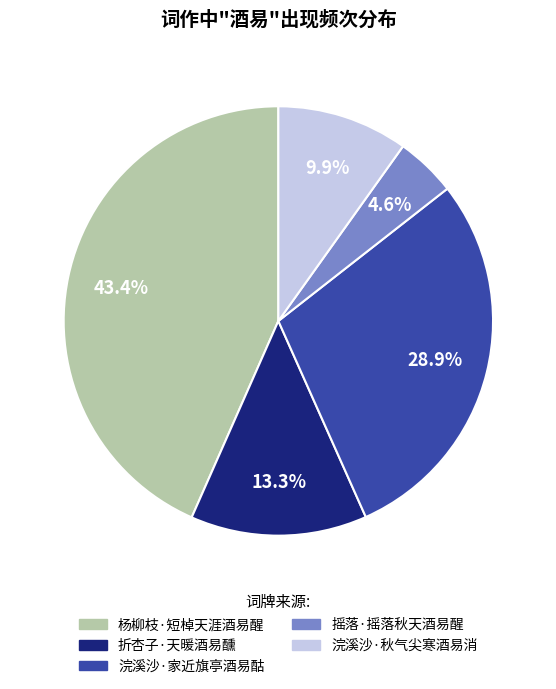

Is it true that 摇落·摇落秋天酒易醒 is 5% of the pie?

True